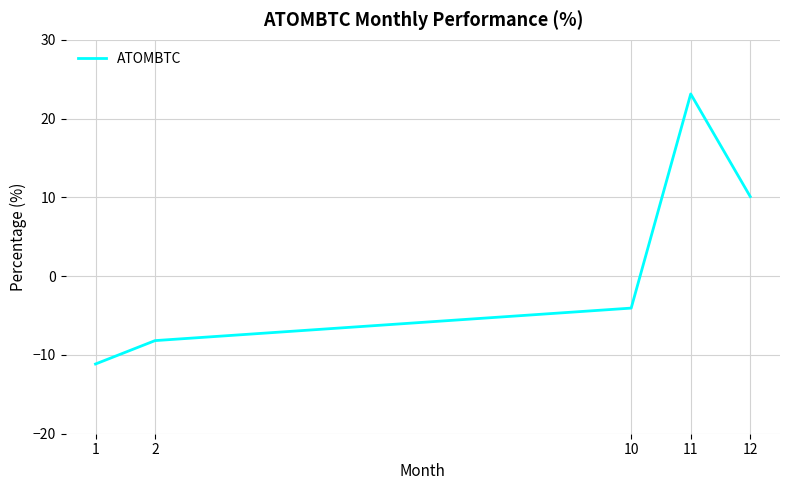

The value at 2 is -1.9. True or false?

False